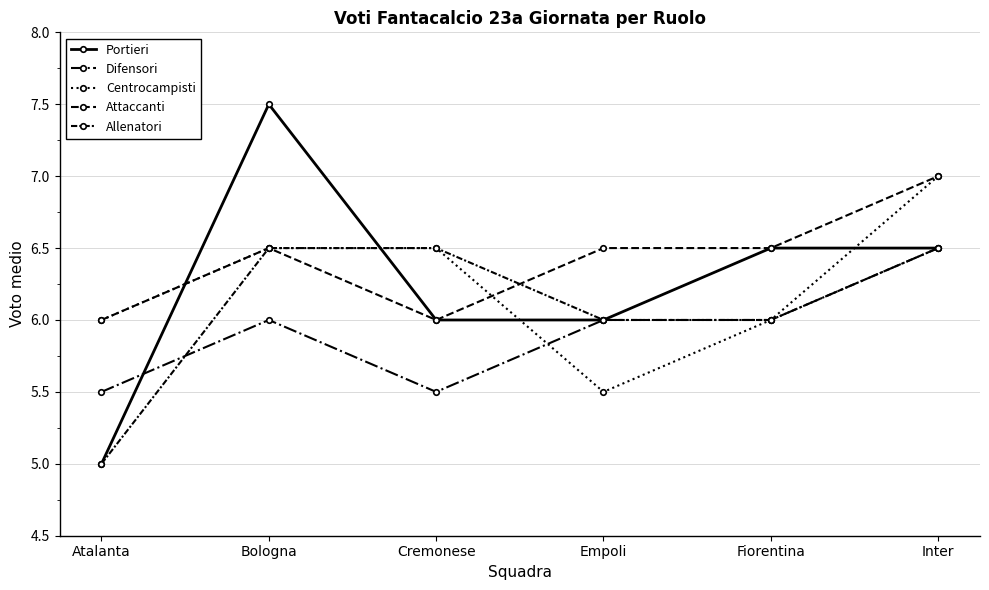

Does the chart have visible grid lines?

Yes